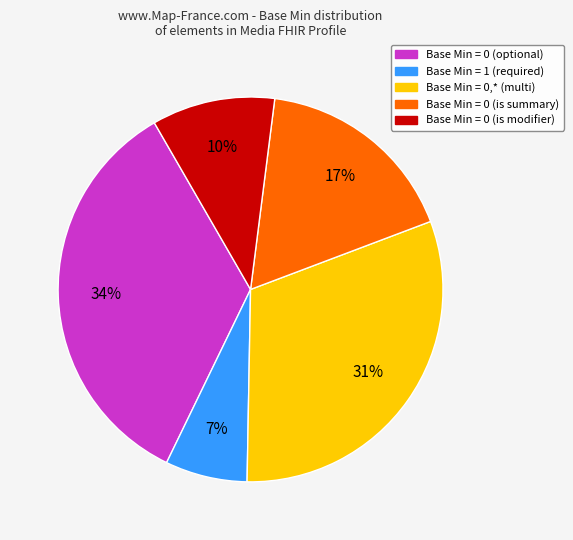

Is there a majority slice in this chart?

No